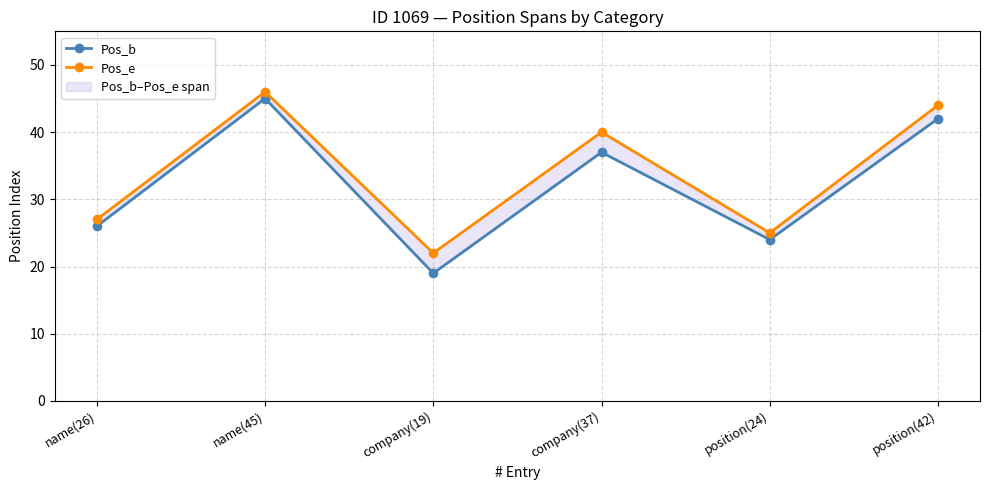

True or false: Pos_e and Pos_b intersect in this chart.

False